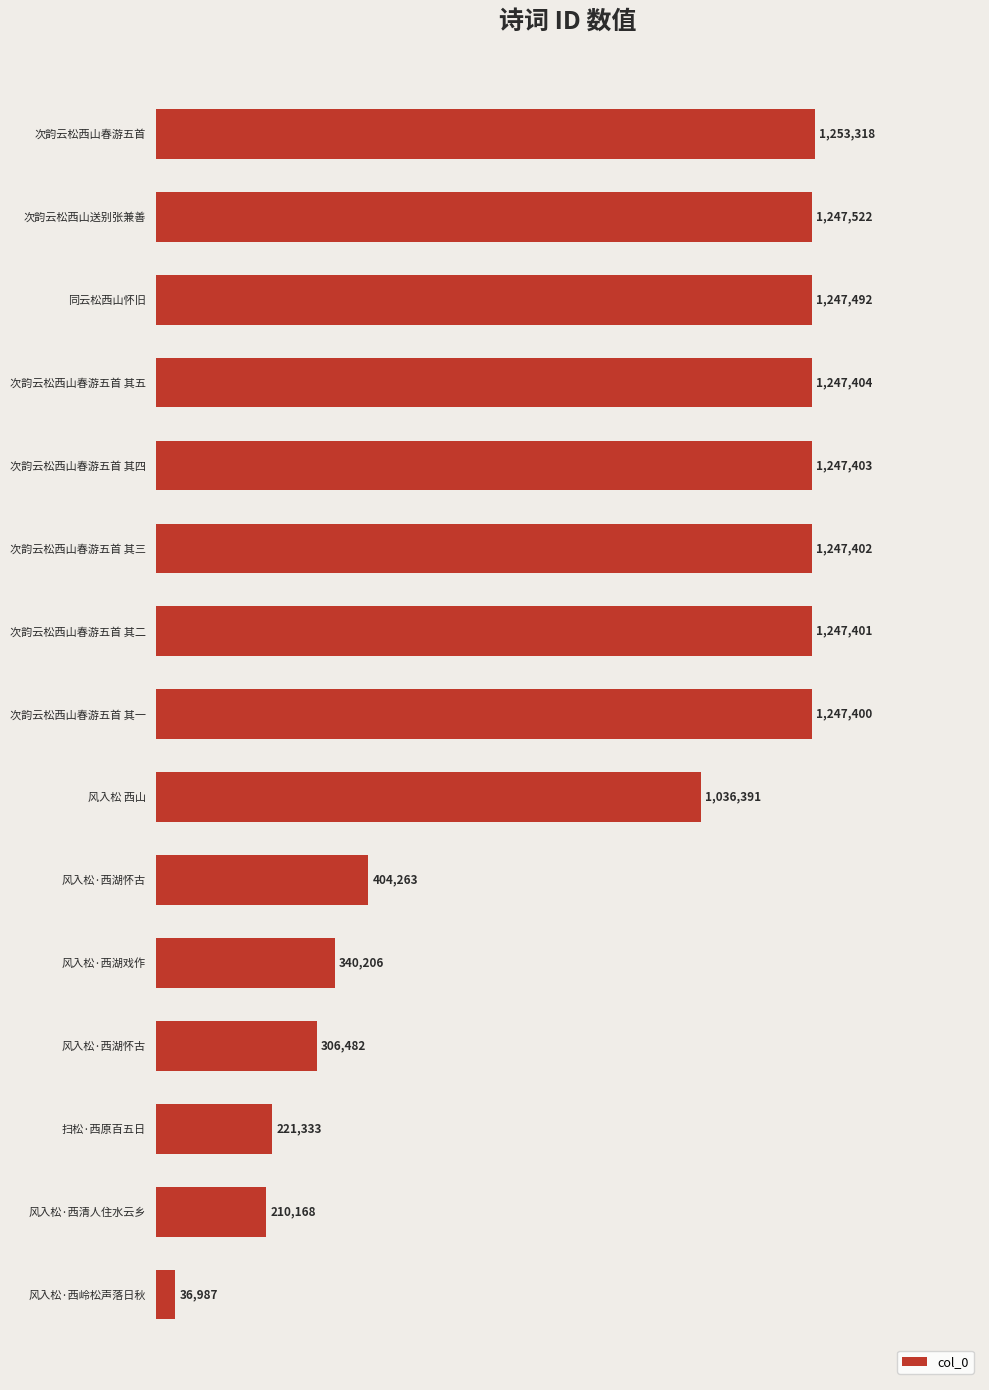

How many bars are there in total?

15